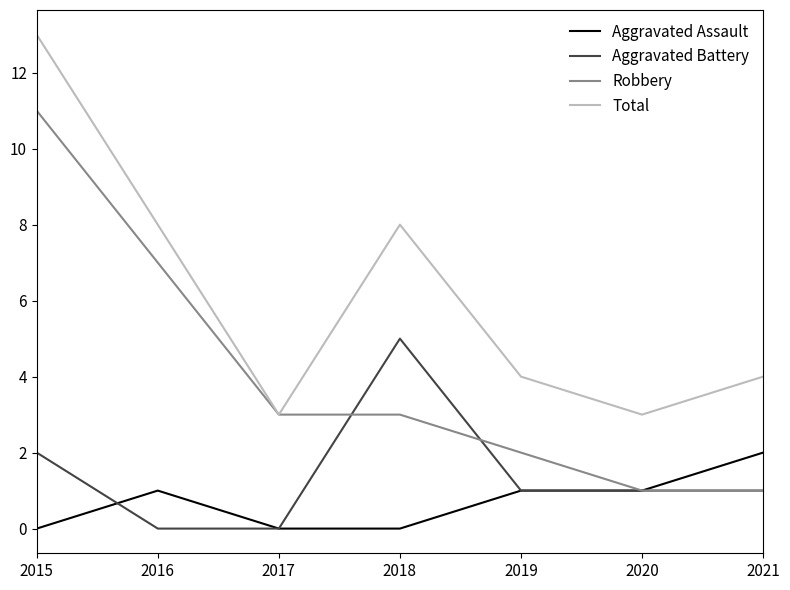

Reading left to right, what are all the values shown in this chart?

Aggravated Assault: 2015=0	2016=1	2017=0	2018=0	2019=1	2020=1	2021=2
Aggravated Battery: 2015=2	2016=0	2017=0	2018=5	2019=1	2020=1	2021=1
Robbery: 2015=11	2016=7	2017=3	2018=3	2019=2	2020=1	2021=1
Total: 2015=13	2016=8	2017=3	2018=8	2019=4	2020=3	2021=4